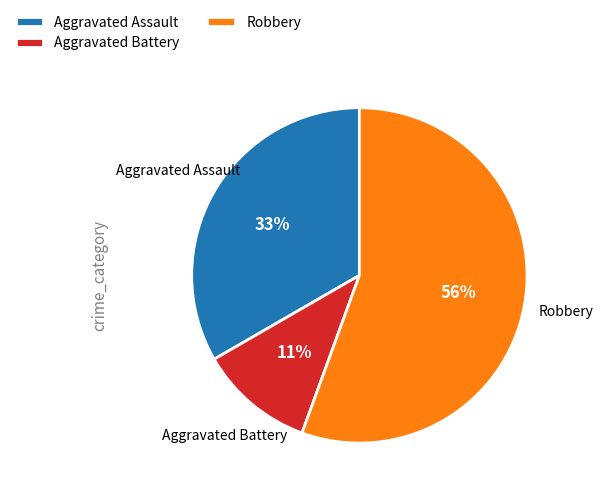

Is Robbery the majority of the pie?

Yes